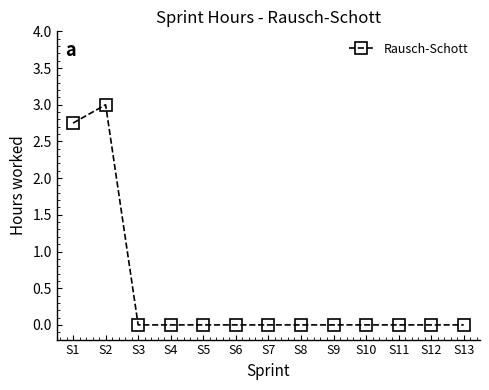

Is this an area chart (filled region under the line)?

No